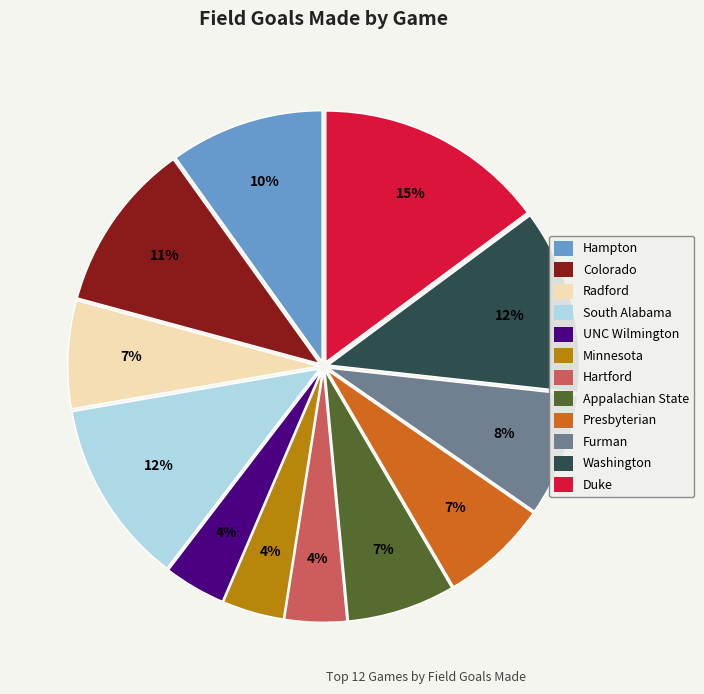

Approximately how many times larger is the value at Appalachian State compared to Colorado?

0.6